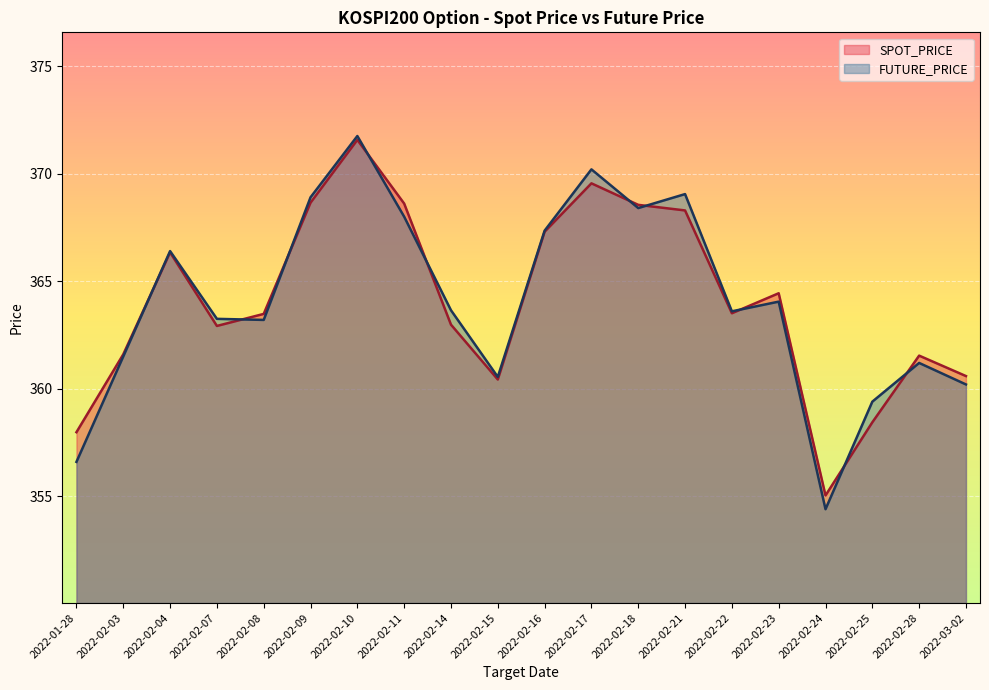

At 2022-02-07, list the series in order from largest to smallest.

FUTURE_PRICE, SPOT_PRICE